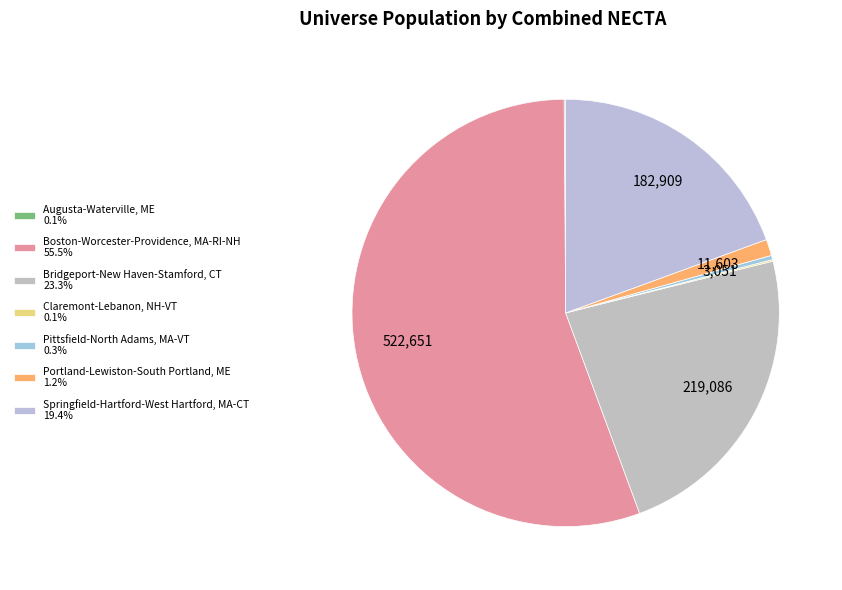

True or false: Portland-Lewiston-South Portland, ME accounts for 1% of the total.

True